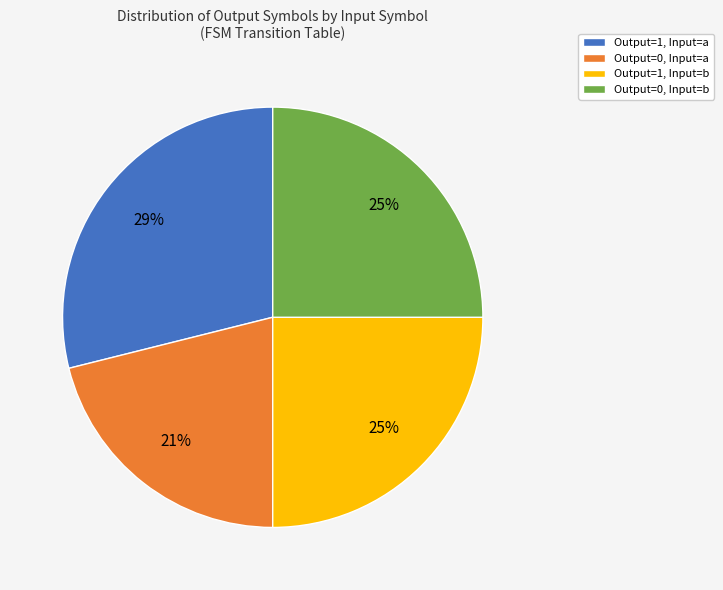

To the nearest percent, what is the combined percentage of Output=0, Input=a and Output=1, Input=a?

50%